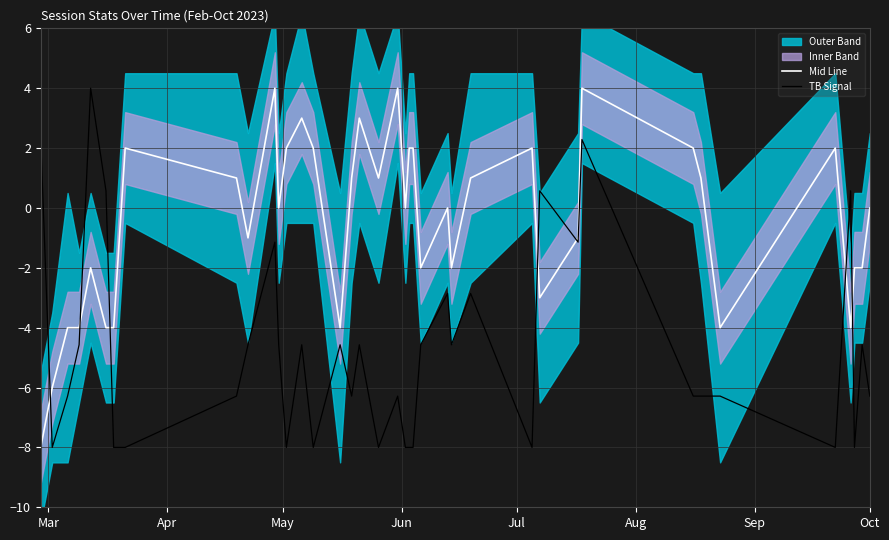

How many values in TB Signal are above zero?

6